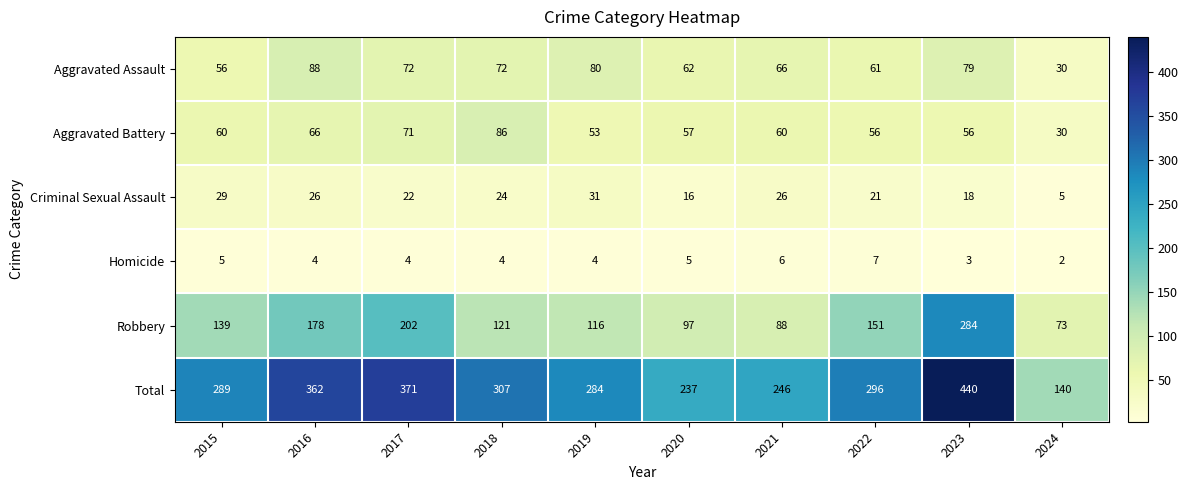

How many data points does each series have?

10